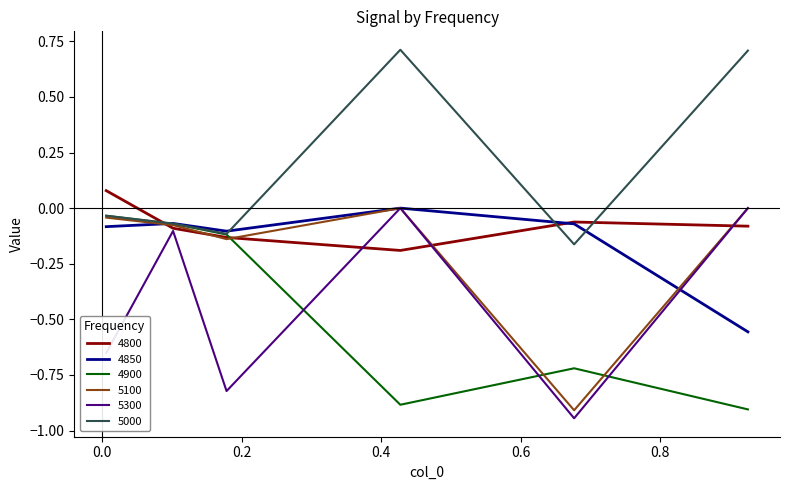

Which series has the largest total across all categories?

5000